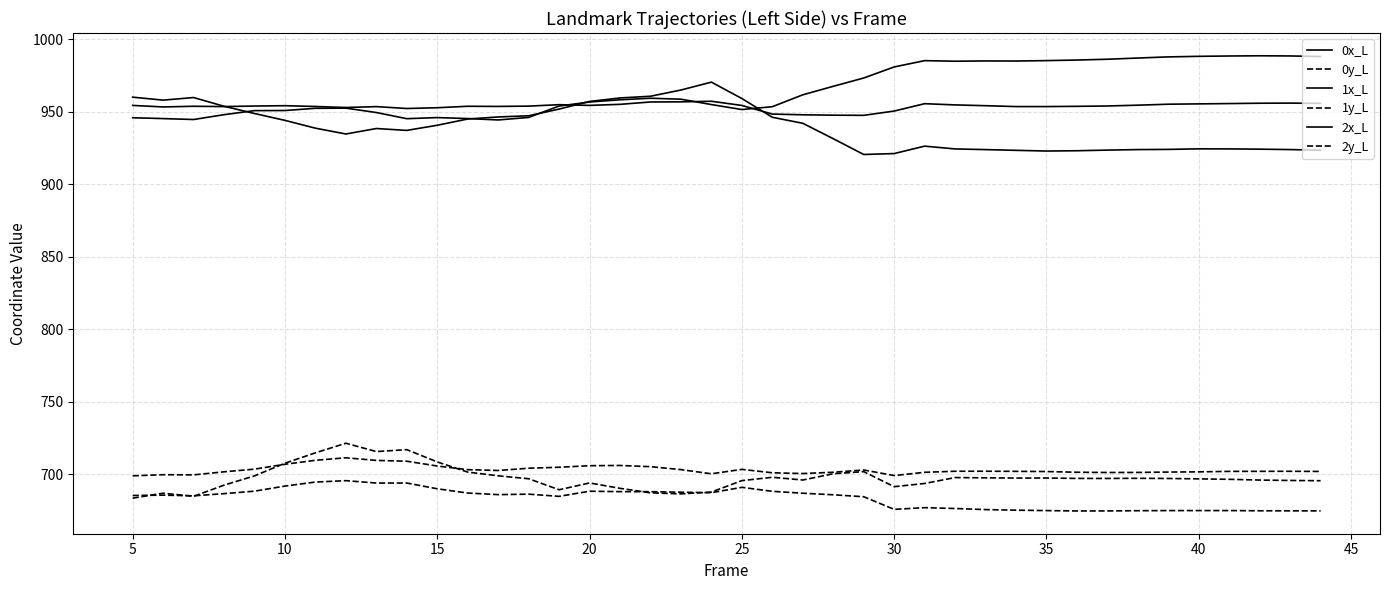

Reading left to right, transcribe all the data shown in this chart.

0x_L: 946.0	945.4	944.7	948.1	950.9	950.9	952.5	952.6	949.6	945.3	946.1	945.4	944.4	946.2	954.0	956.8	958.3	959.4	958.7	955.0	951.6	953.6	961.8	967.6	973.3	981.0	985.3	984.9	985.1	985.1	985.3	985.7	986.3	987.1	987.9	988.3	988.5	988.7	988.6	988.2
0y_L: 685.5	685.8	685.3	686.8	688.5	692.0	694.8	695.7	694.1	694.1	690.1	687.2	686.1	686.4	684.9	688.5	688.2	688.1	687.8	687.4	691.1	688.4	687.1	686.0	684.7	675.9	677.1	676.5	675.8	675.4	675.1	674.8	674.9	675.0	675.1	675.1	675.1	675.0	674.9	674.9
1x_L: 960.1	958.1	959.9	953.9	948.9	944.1	938.8	934.7	938.5	937.2	940.8	945.1	946.5	947.3	951.9	957.2	959.6	960.8	965.1	970.5	959.2	946.3	942.1	931.5	920.6	921.3	926.4	924.5	924.0	923.5	923.0	923.2	923.6	924.0	924.1	924.5	924.5	924.3	924.0	923.6
1y_L: 683.7	687.1	684.9	692.6	699.0	707.8	714.9	721.5	715.8	717.1	708.6	701.6	699.1	697.1	689.5	694.2	690.4	687.3	686.6	687.9	695.8	698.1	696.2	700.5	702.0	691.6	693.8	697.9	697.7	697.5	697.6	697.3	697.3	697.4	697.2	697.0	696.7	696.2	695.9	695.7
2x_L: 954.5	953.4	953.9	953.7	954.0	954.3	953.7	953.0	953.6	952.3	952.9	953.9	953.8	954.0	955.0	954.5	955.2	956.8	956.9	957.3	954.4	948.5	948.0	947.7	947.6	950.6	955.7	954.8	954.3	953.7	953.7	953.8	954.1	954.6	955.3	955.5	955.7	956.0	956.0	955.9
2y_L: 699.1	699.8	699.7	701.8	703.7	707.0	709.8	711.5	709.7	709.1	705.8	703.3	702.8	704.3	705.0	706.1	706.2	705.4	703.4	700.5	703.5	701.2	700.6	701.5	703.1	699.3	701.5	702.2	702.2	702.2	702.0	701.5	701.4	701.4	701.7	701.8	702.1	702.2	702.2	702.1